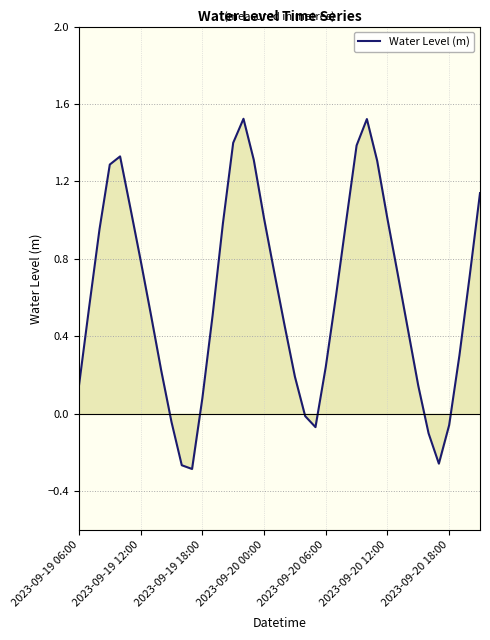

How many lines are shown in the chart?

1